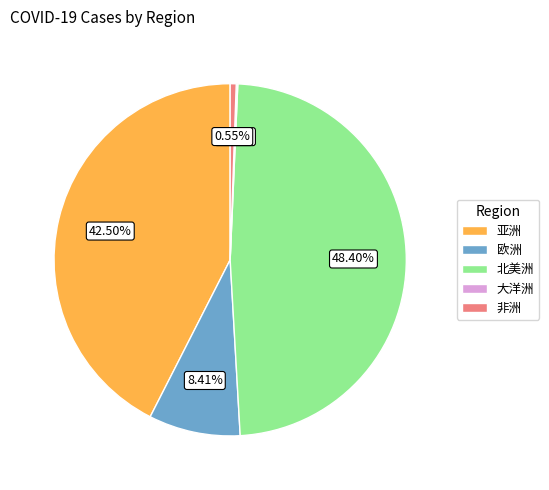

To the nearest percent, what is the difference between the largest and smallest slice percentages?

48%